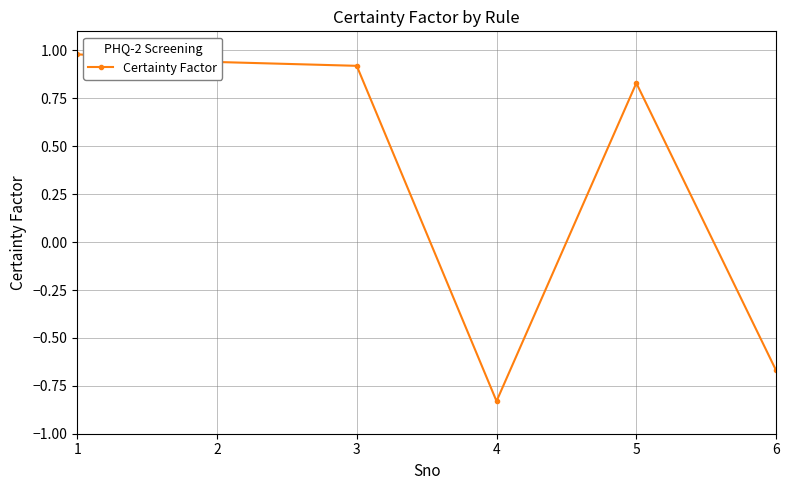

What is the maximum value shown in the chart?

1.0